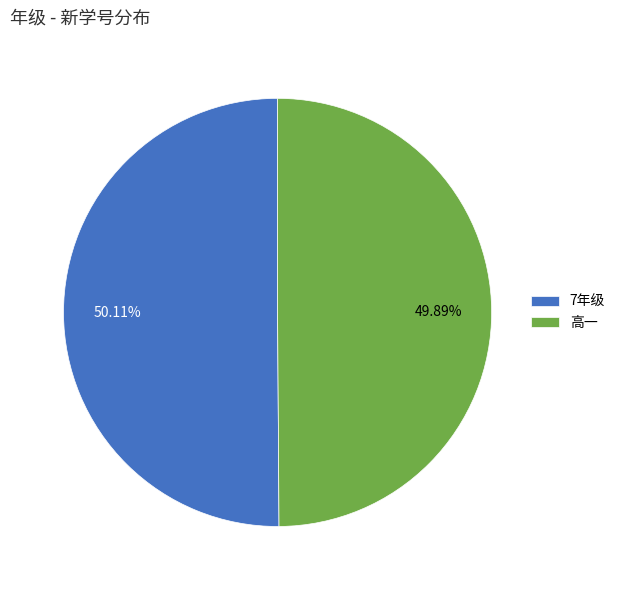

What is the ratio of the value at 高一 to the value at 7年级?

1.0